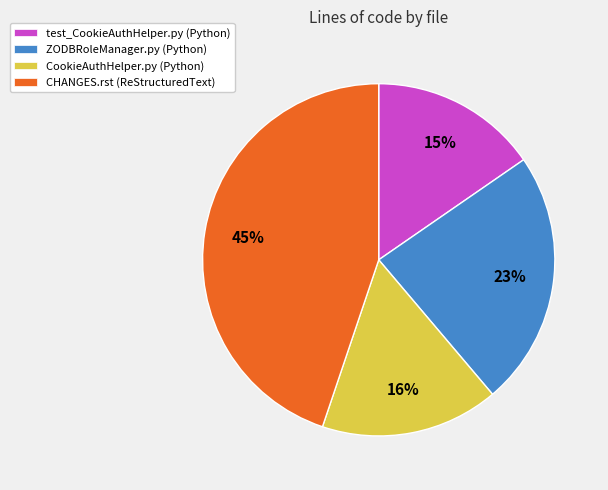

Do test_CookieAuthHelper.py (Python) and CHANGES.rst (ReStructuredText) together represent more than half of the pie?

Yes